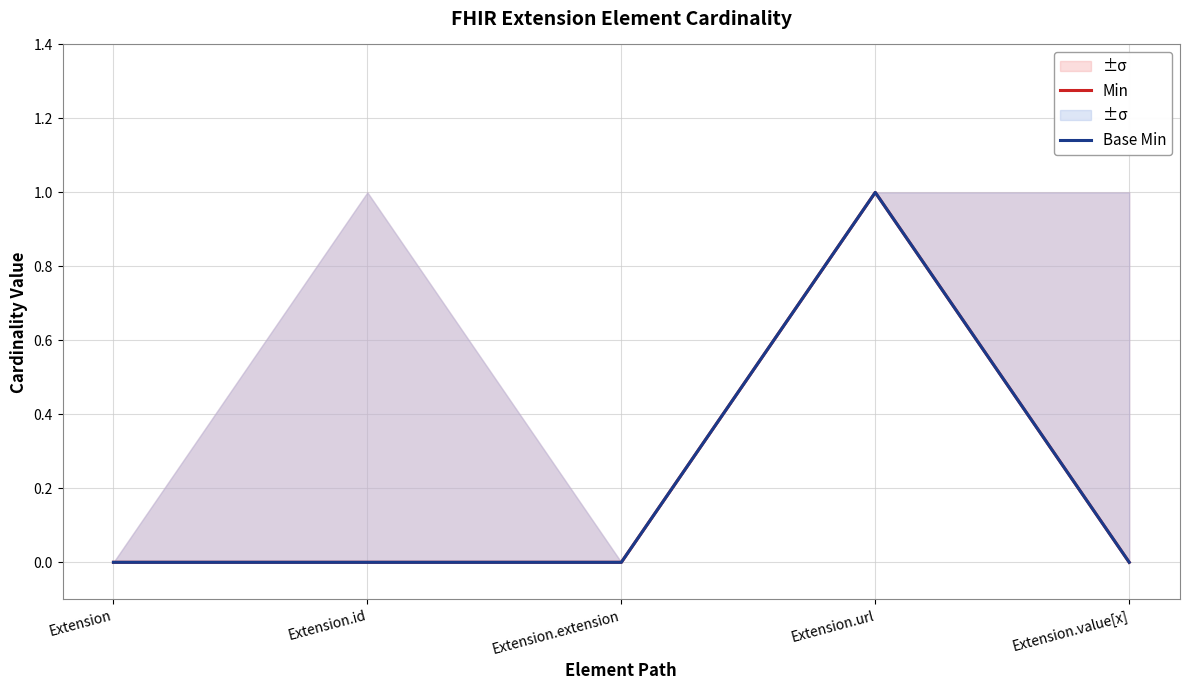

How many lines are shown in the chart?

2